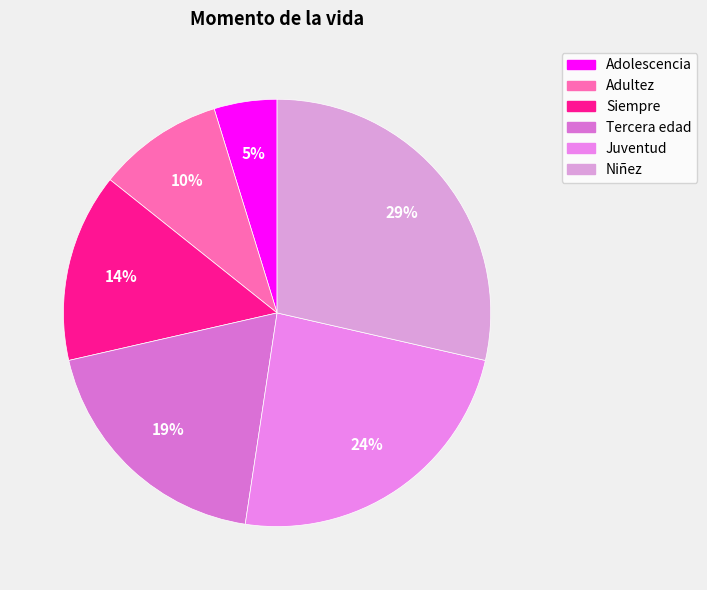

To the nearest percent, what is the difference between the largest and smallest slice percentages?

24%